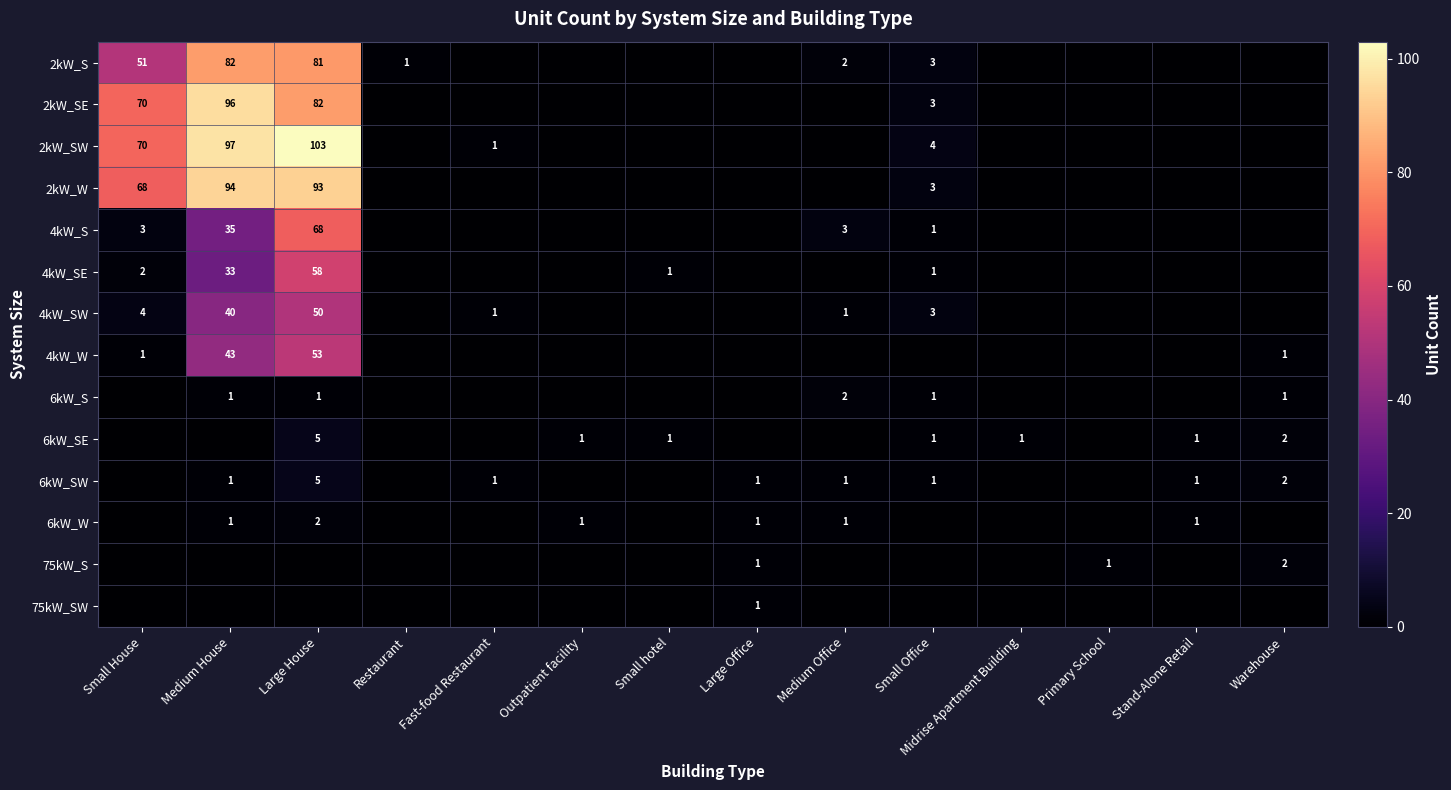

What is the spread (max minus min) of values at Restaurant?

1